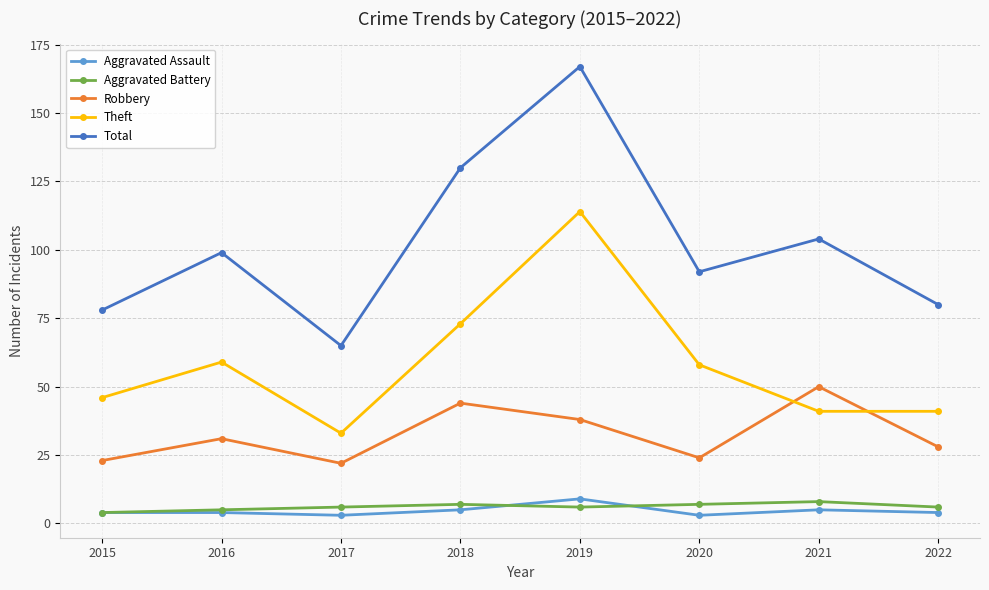

True or false: Aggravated Assault and Total cross at least once.

False